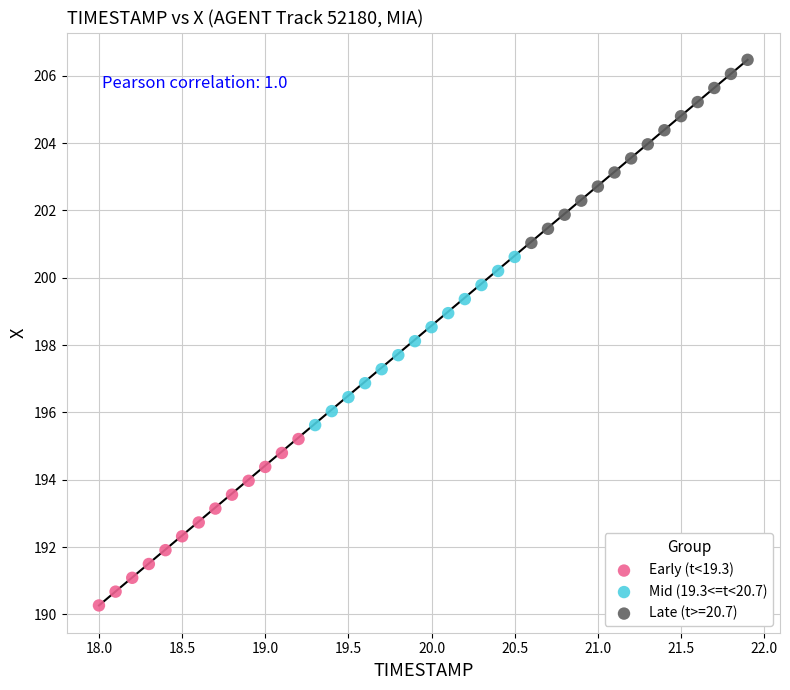

Which series has the largest Y range (max minus min)?

Late (t>=20.7)